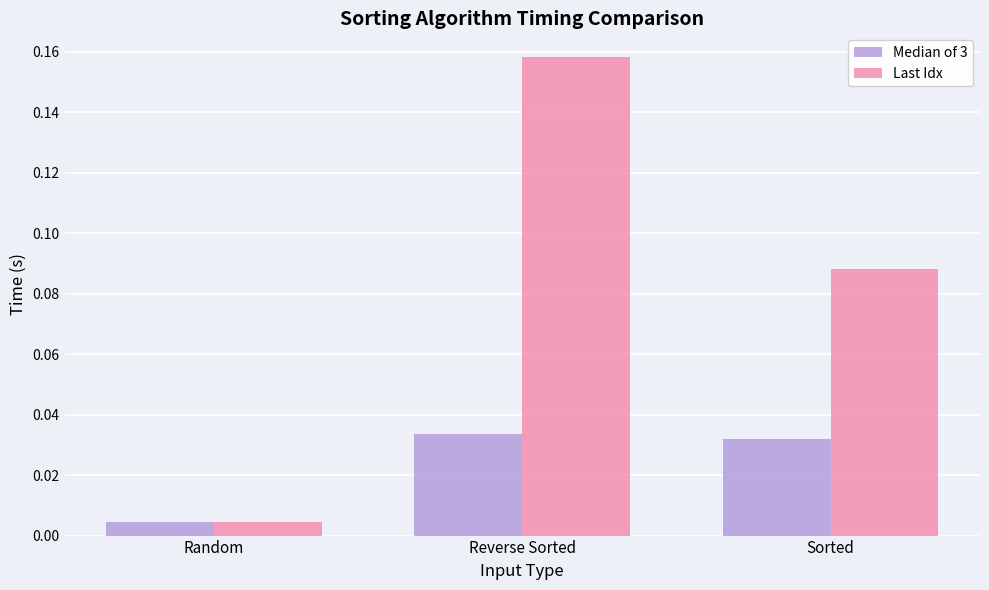

Which series has the largest total across all categories?

Last Idx